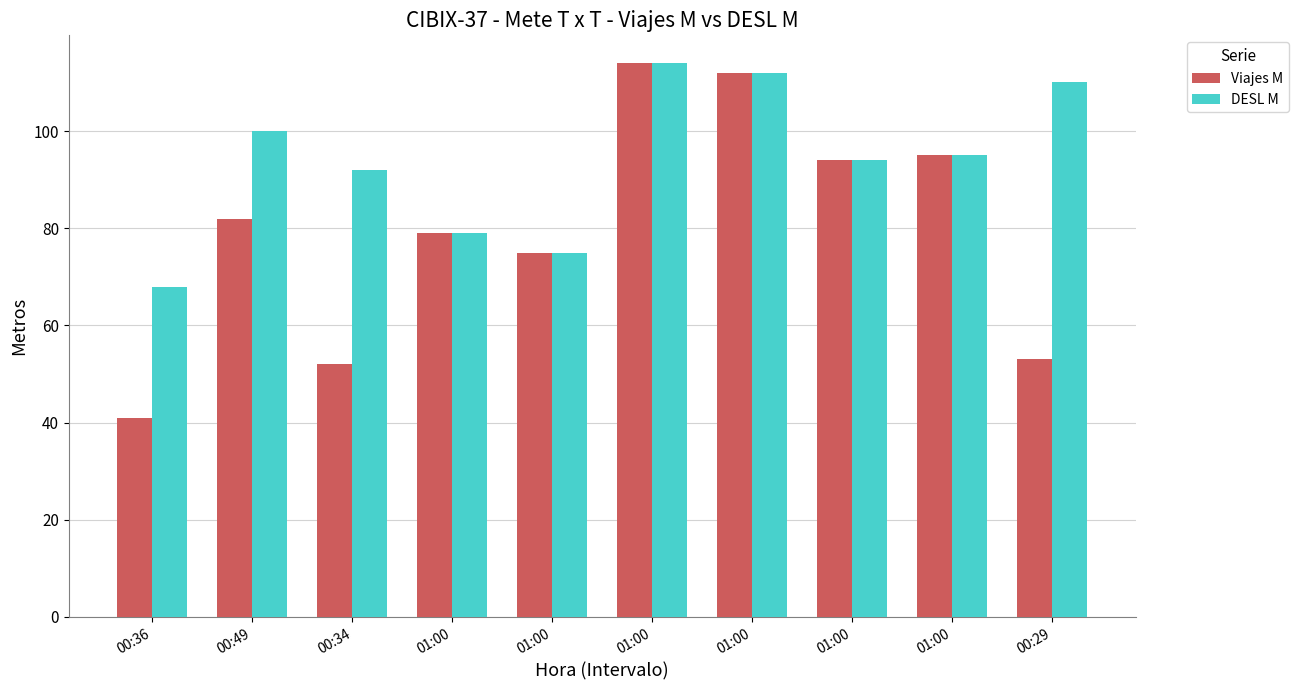

What are all the series names shown in the legend?

Viajes M, DESL M